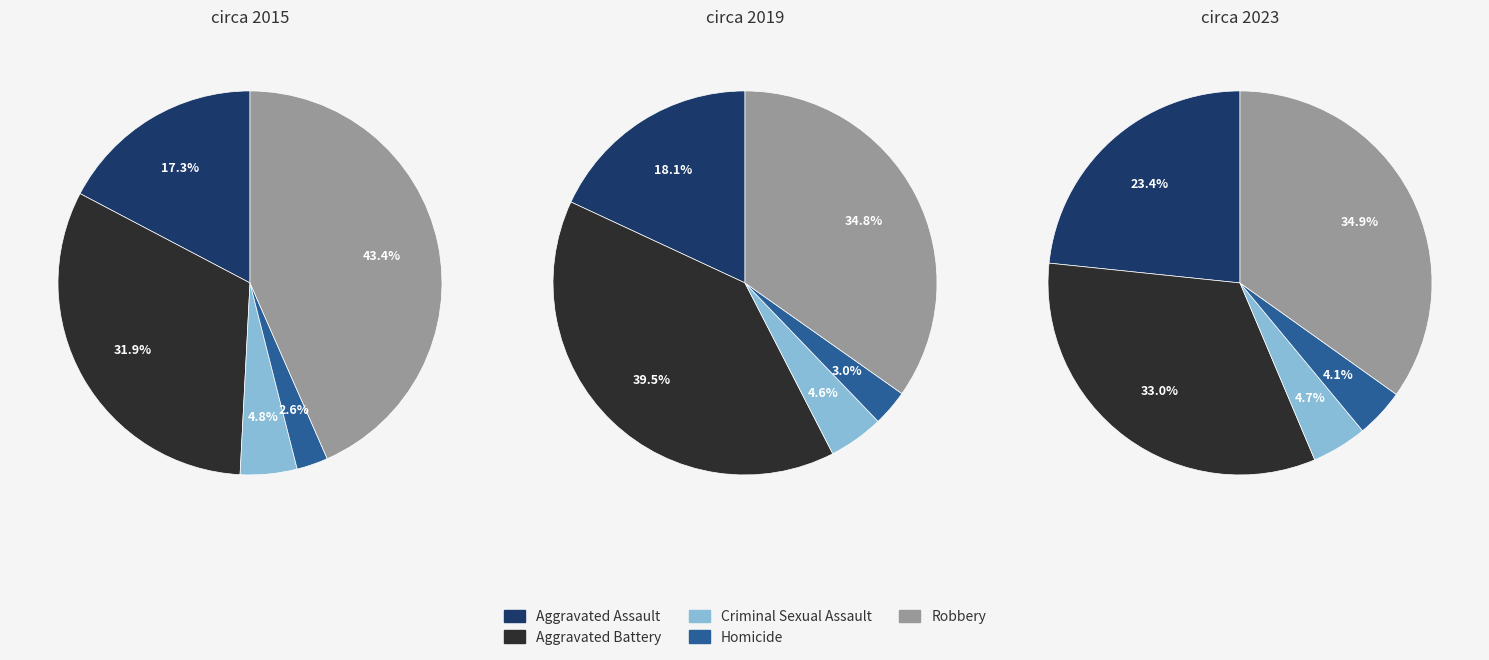

How many slices are in this pie chart?

5